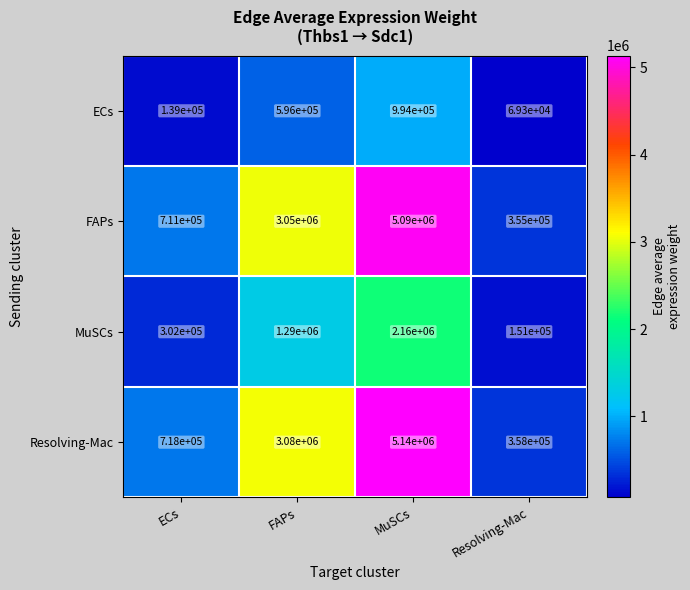

Which series has the largest range (max minus min)?

Resolving-Mac